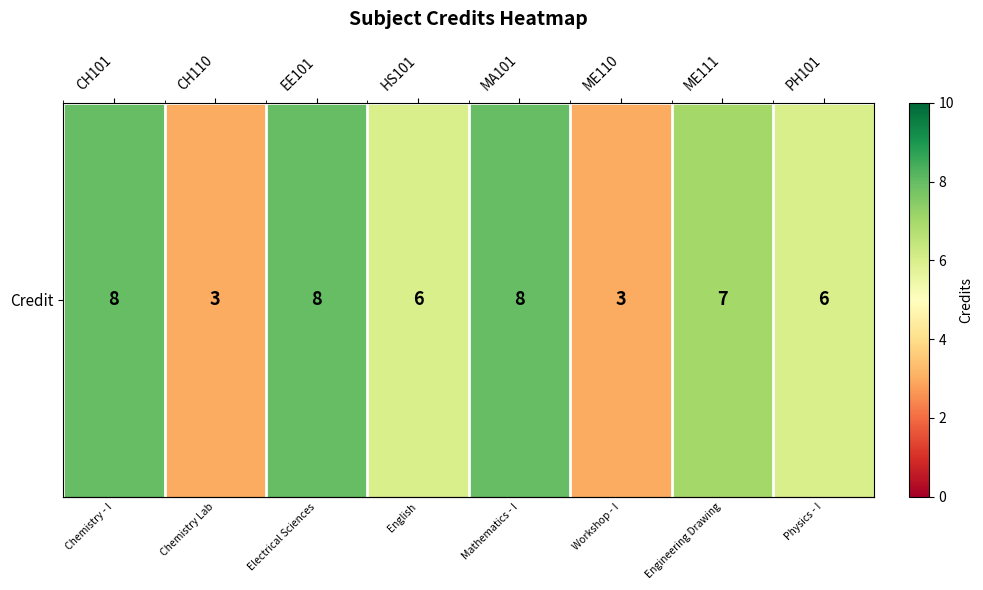

Count the values in the range 6 to 8.

6